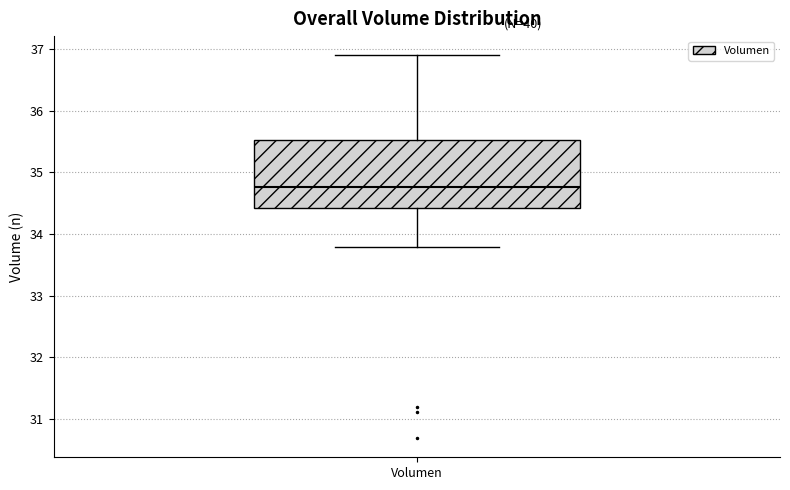

Transcribe this box plot: give where the median line is, the range the box spans, and where the two whiskers end, as read against the y-axis. The values are not printed on the chart, so give them approximately, as read against the axis.

median 34.8, box 34.4 to 35.5, whiskers 33.8 to 36.9